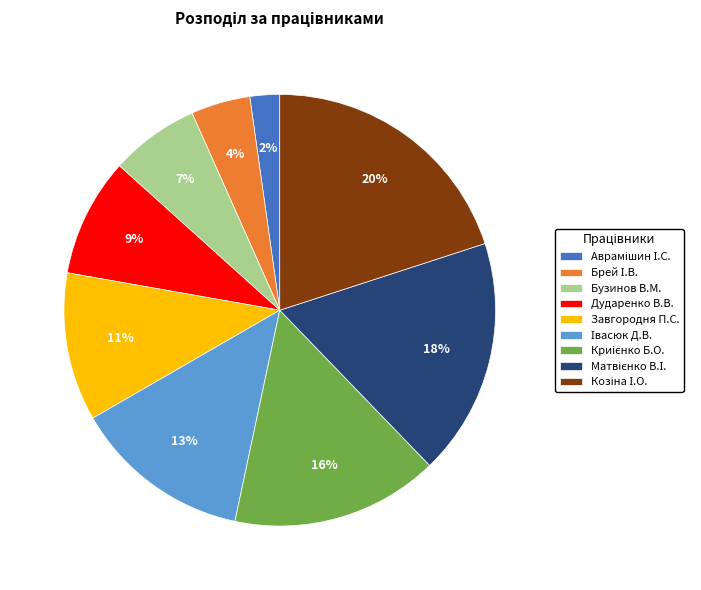

The Бузинов В.М. slice represents 7% of the pie. True or false?

True